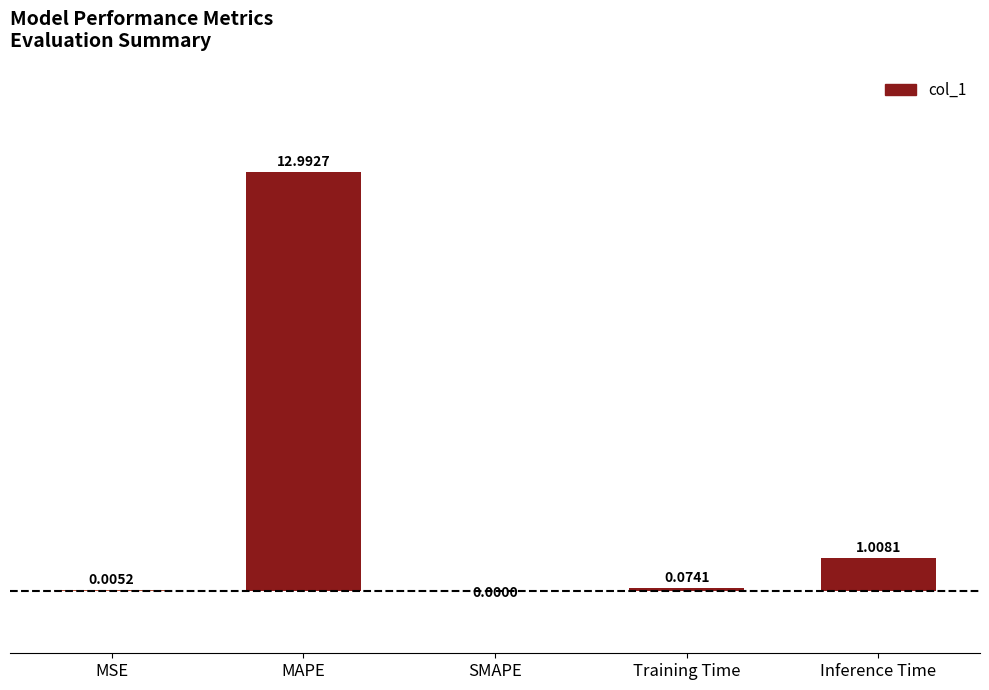

How many distinct data groups are displayed?

1